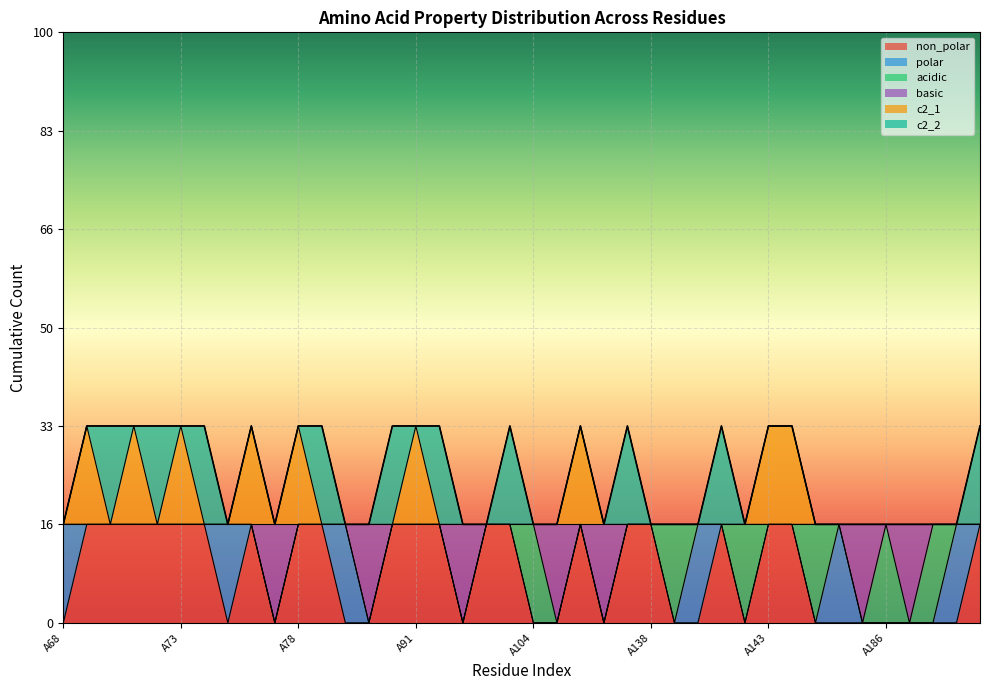

What are all the series names shown in the legend?

non_polar, polar, acidic, basic, c2_1, c2_2